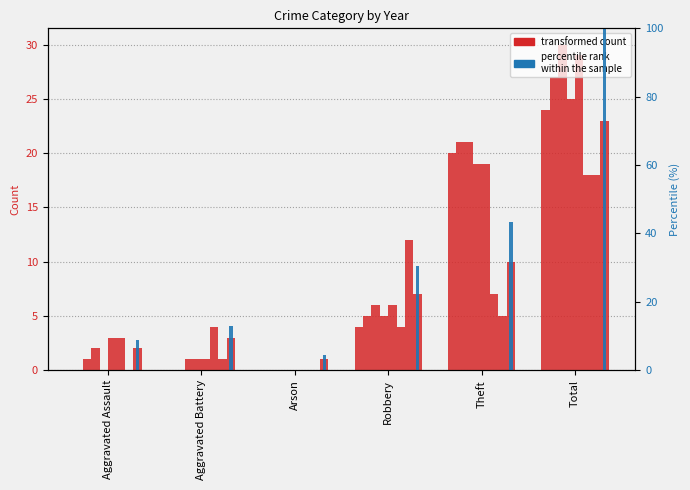

Rank the categories by value from lowest to highest.

Arson, Aggravated Assault, Aggravated Battery, Robbery, Theft, Total